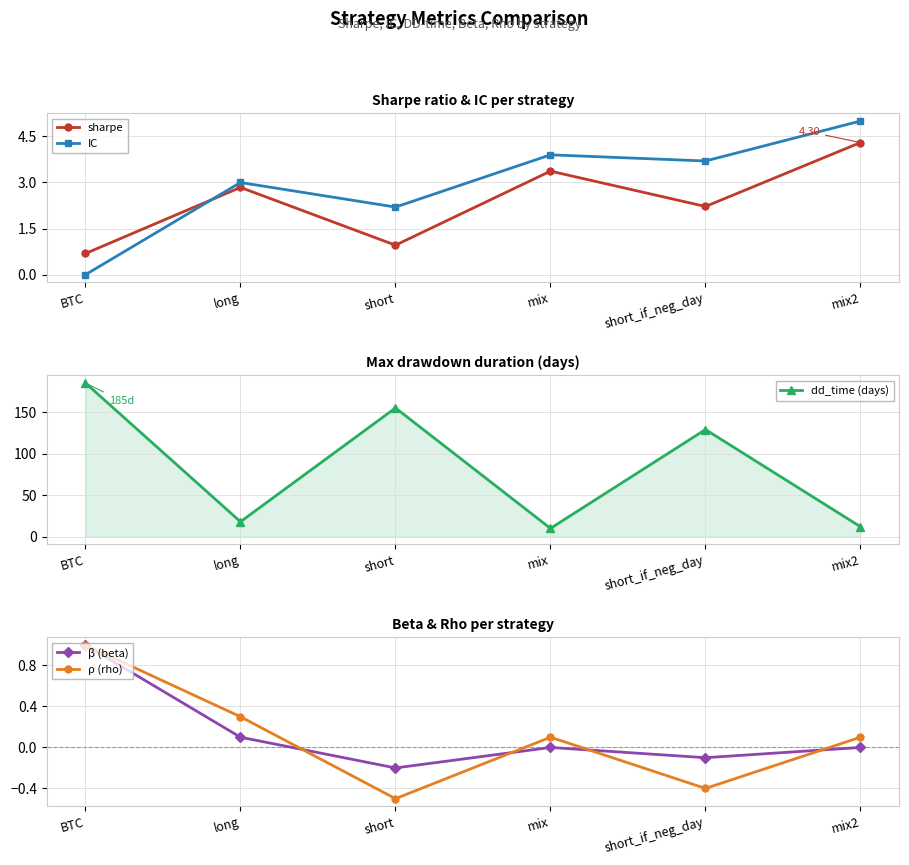

Does the chart display data point markers on the line(s)?

Yes